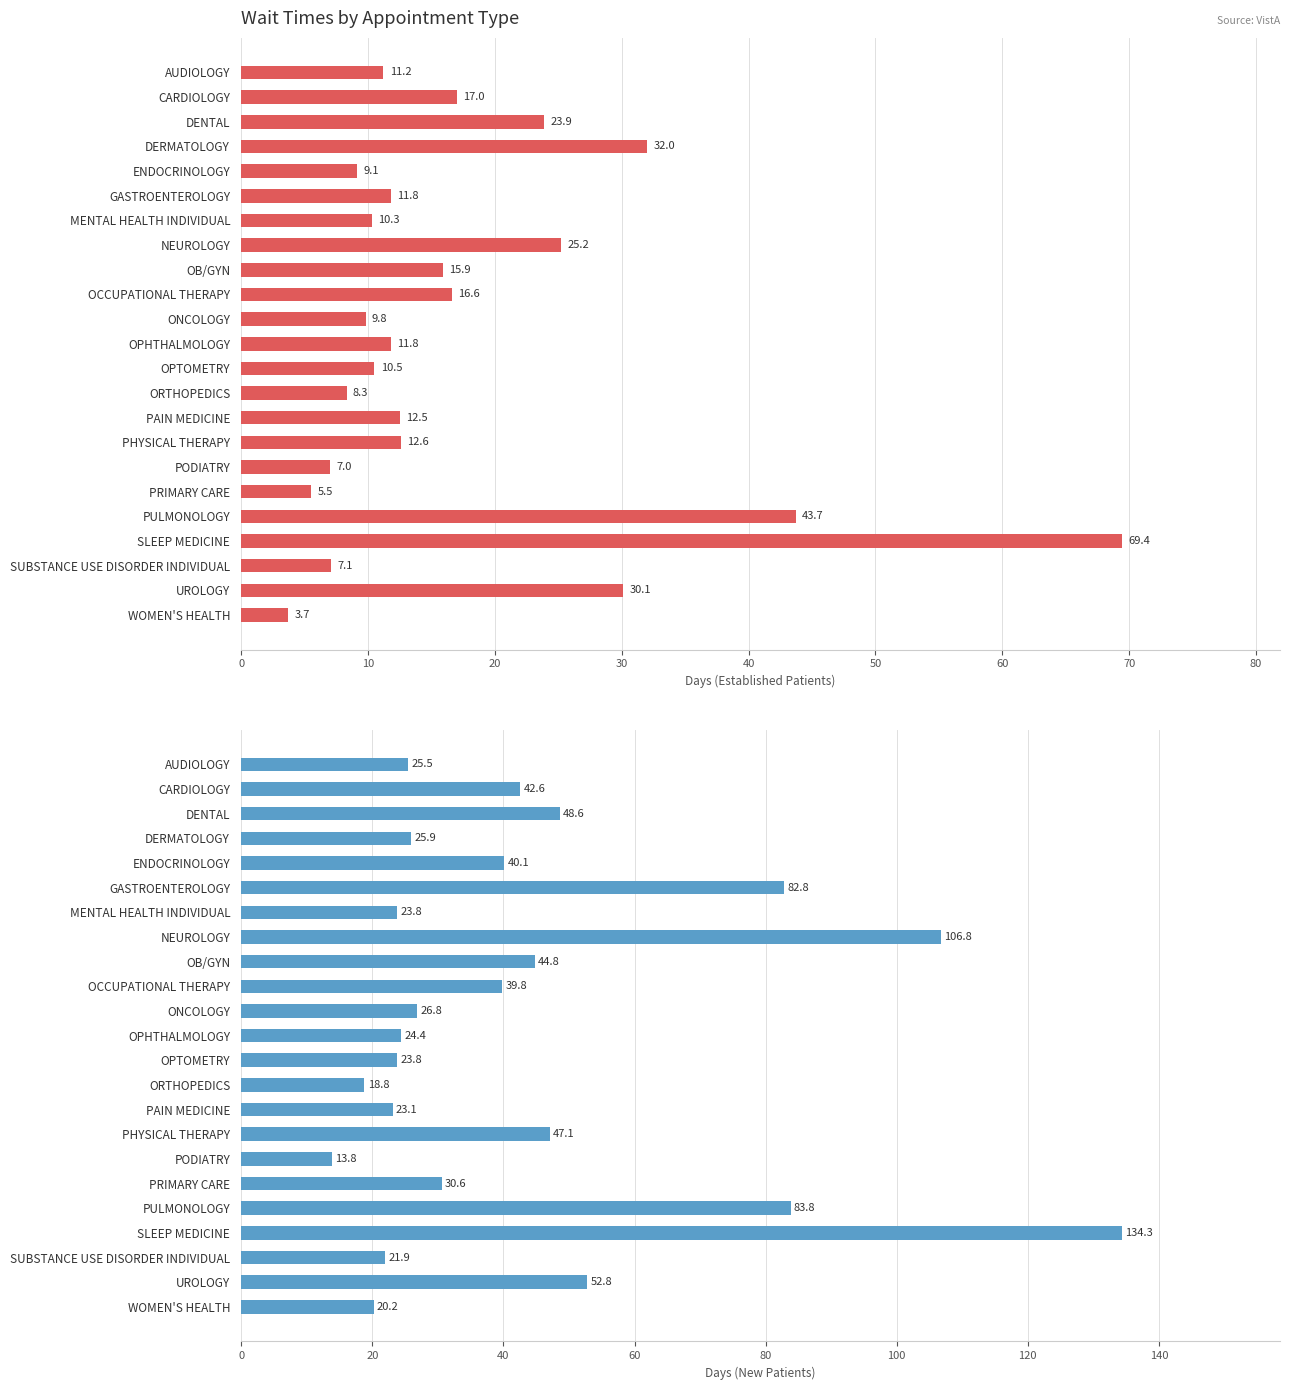

What is the sum of all NewPatients values?

1002.1